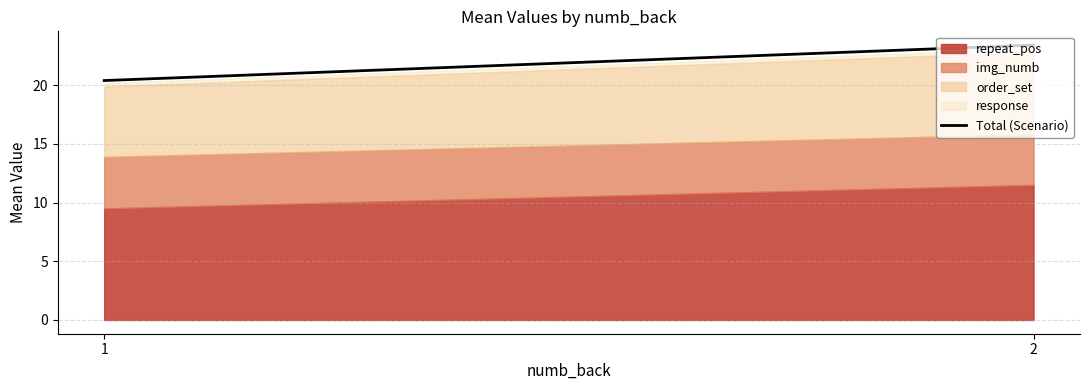

Reading right to left, transcribe all the data shown in this chart.

2=23.4	1=20.4